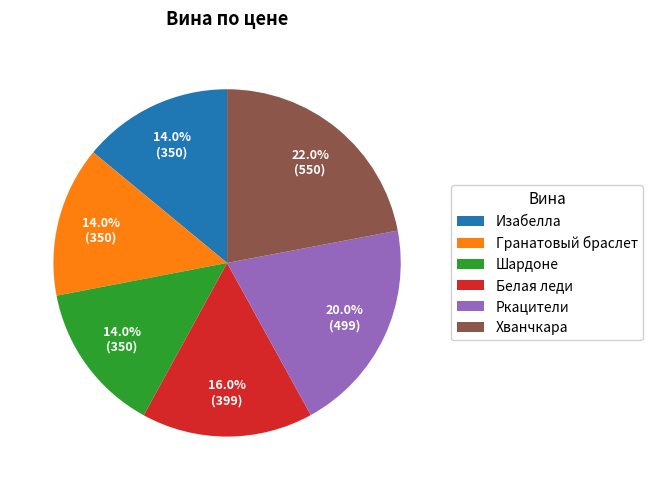

True or false: Белая леди accounts for 16% of the total.

True